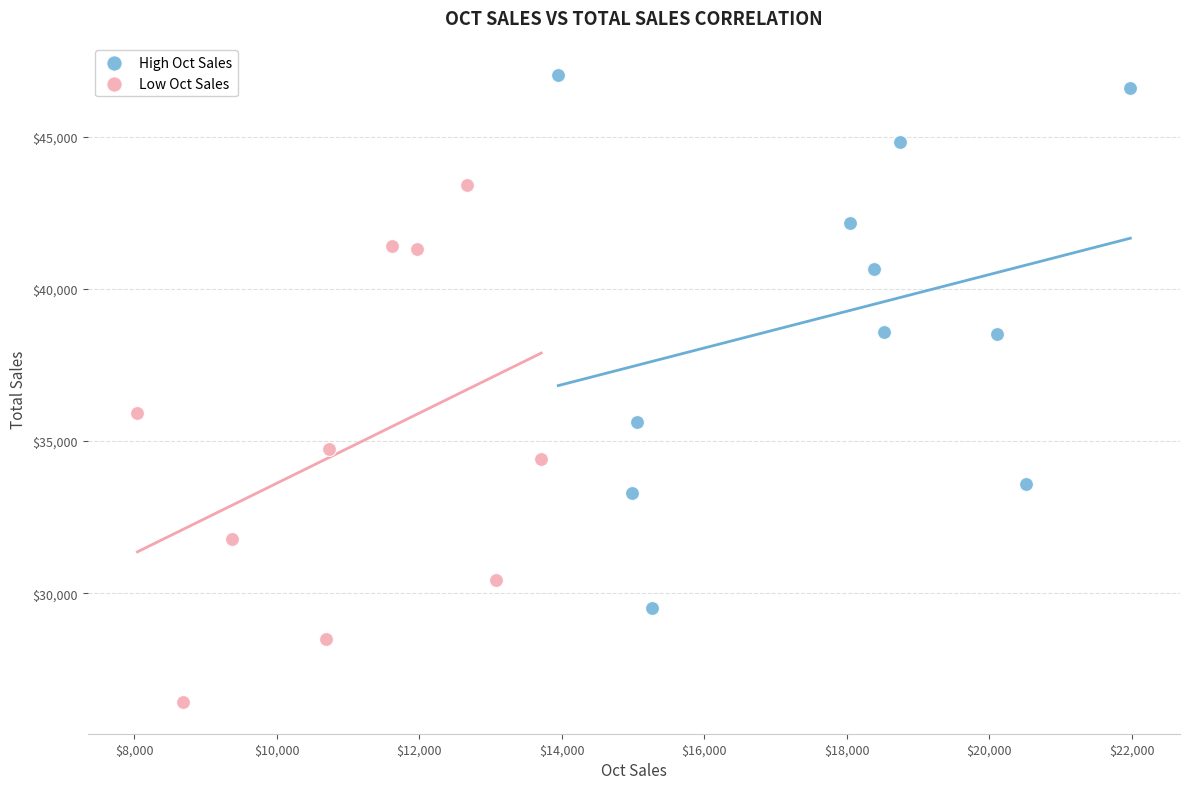

Which series contains the highest Y value?

High Oct Sales